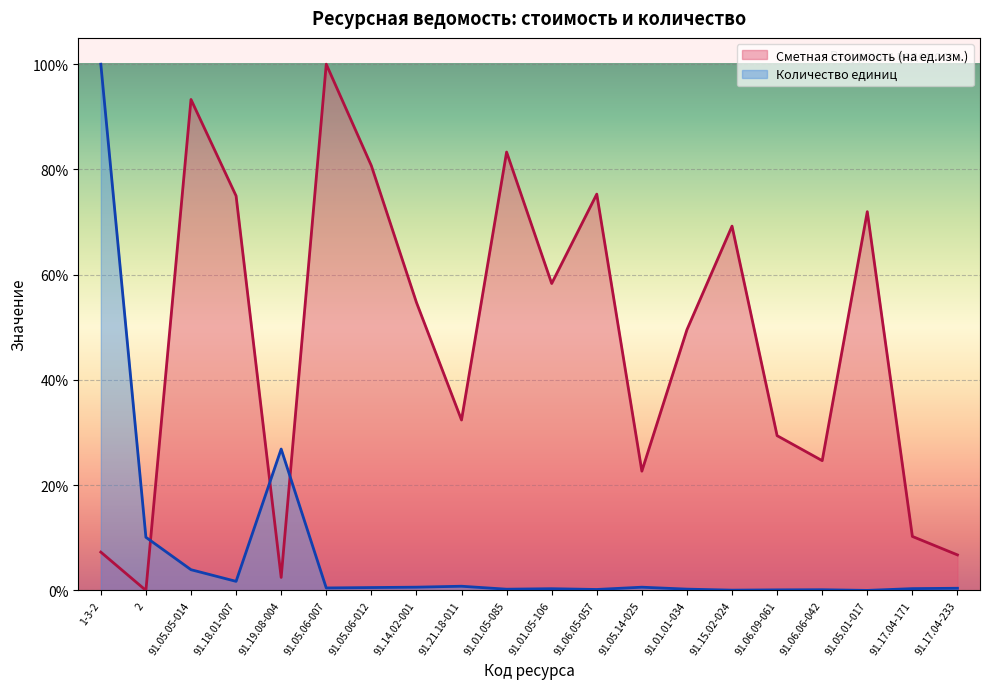

What is the difference between the Сметная стоимость (на ед.изм.) (линия) values at 91.21.18-011 and 91.17.04-171?

22.1